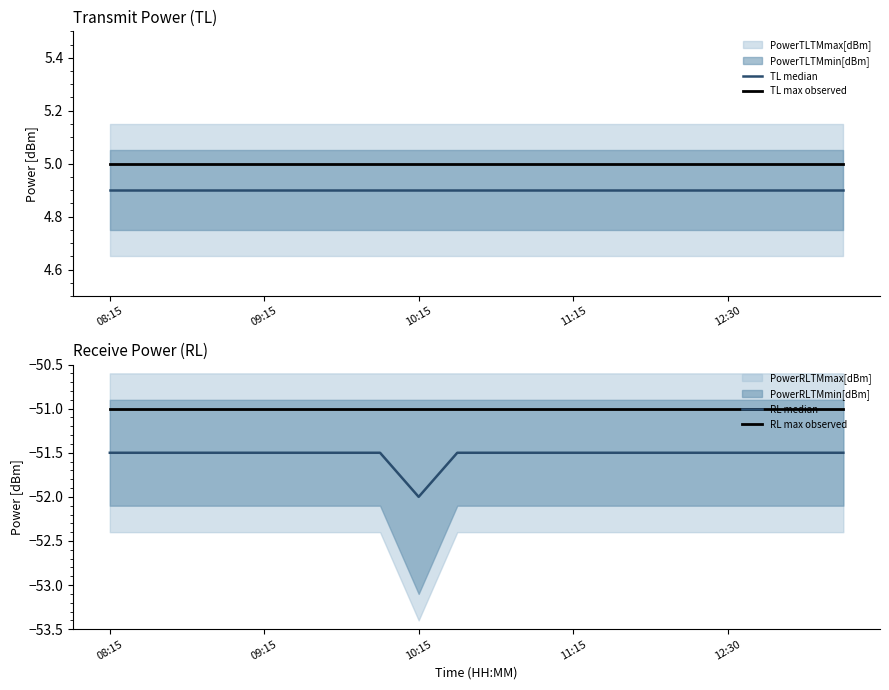

At how many categories does at least one series exceed -26?

20